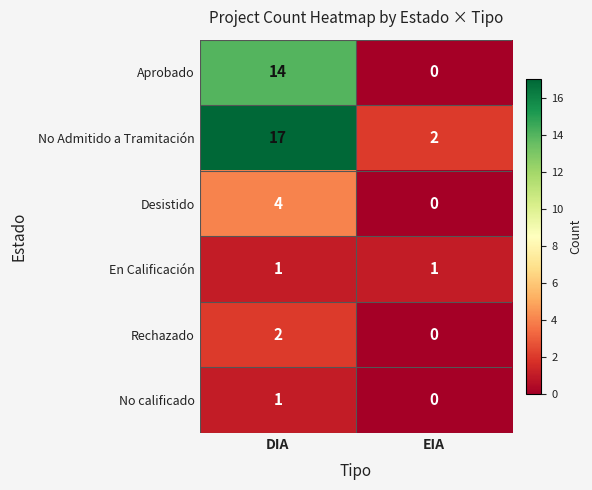

True or false: No Admitido a Tramitación has a value of 17 at DIA.

True